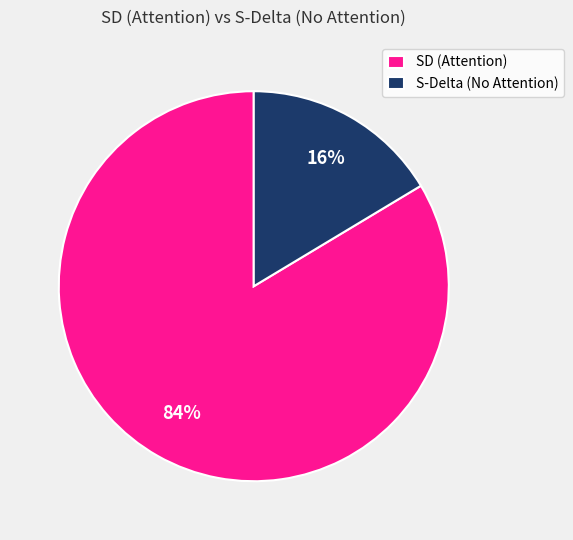

How many slices are in this pie chart?

2